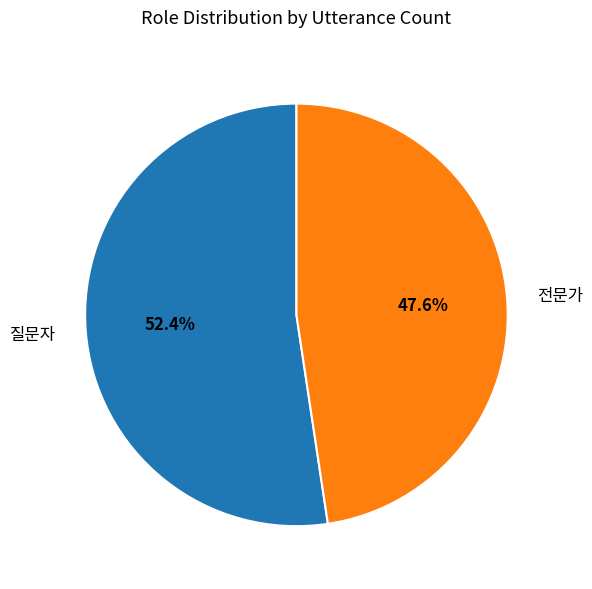

Is there a majority slice in this chart?

Yes